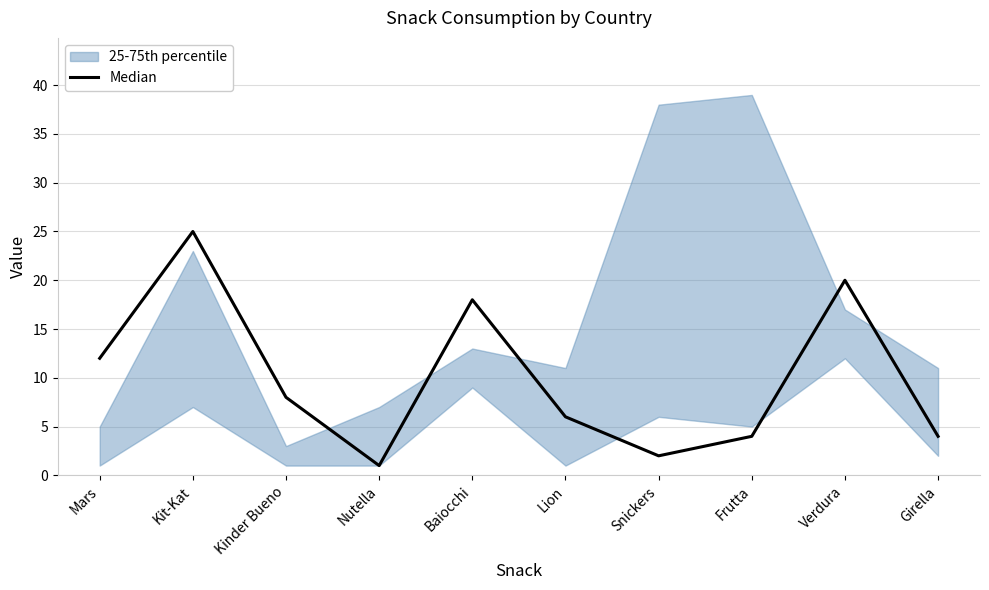

At which label is the value closest to 13?

Mars